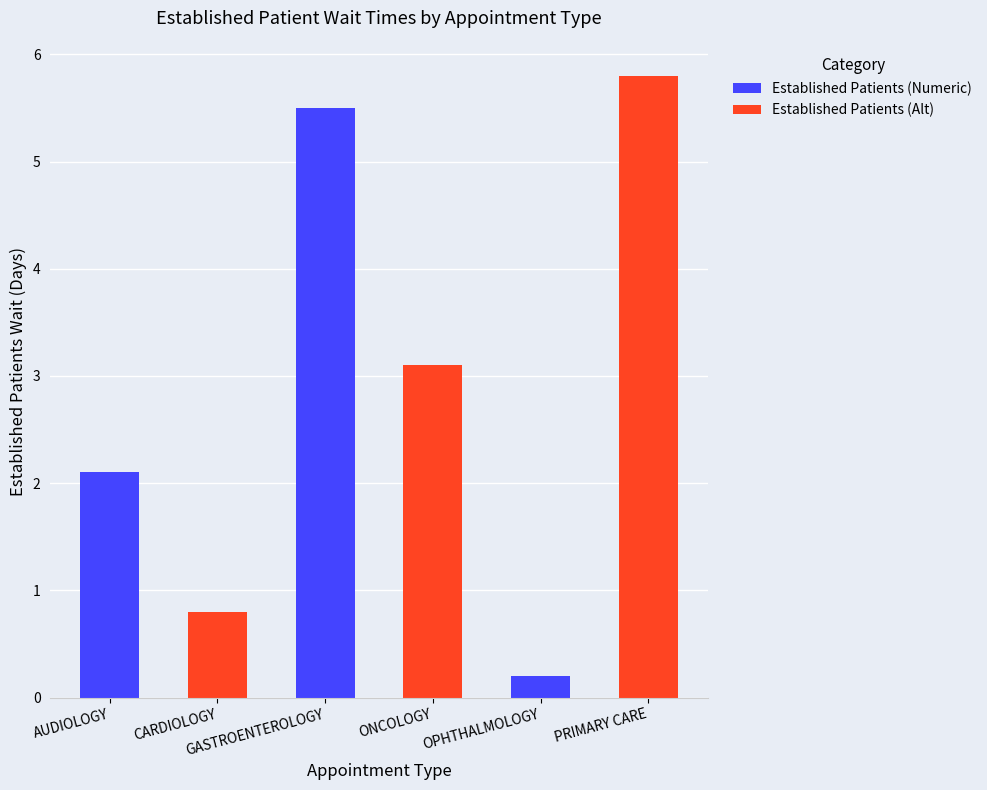

Between OPHTHALMOLOGY and ONCOLOGY, which is larger?

ONCOLOGY